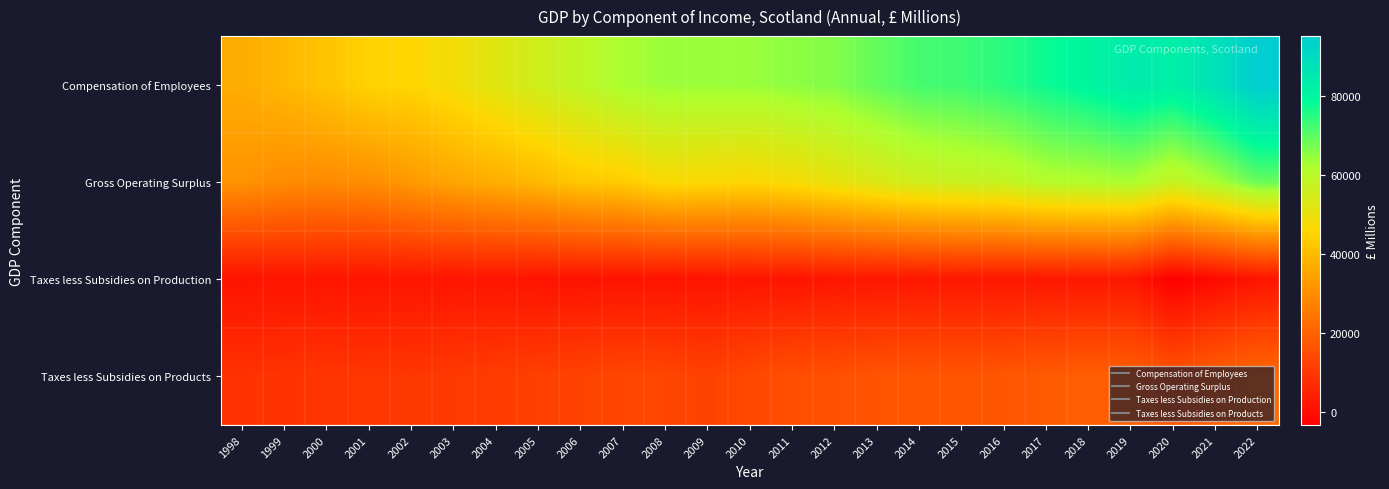

Between 2003 and 1998, which is larger?

2003